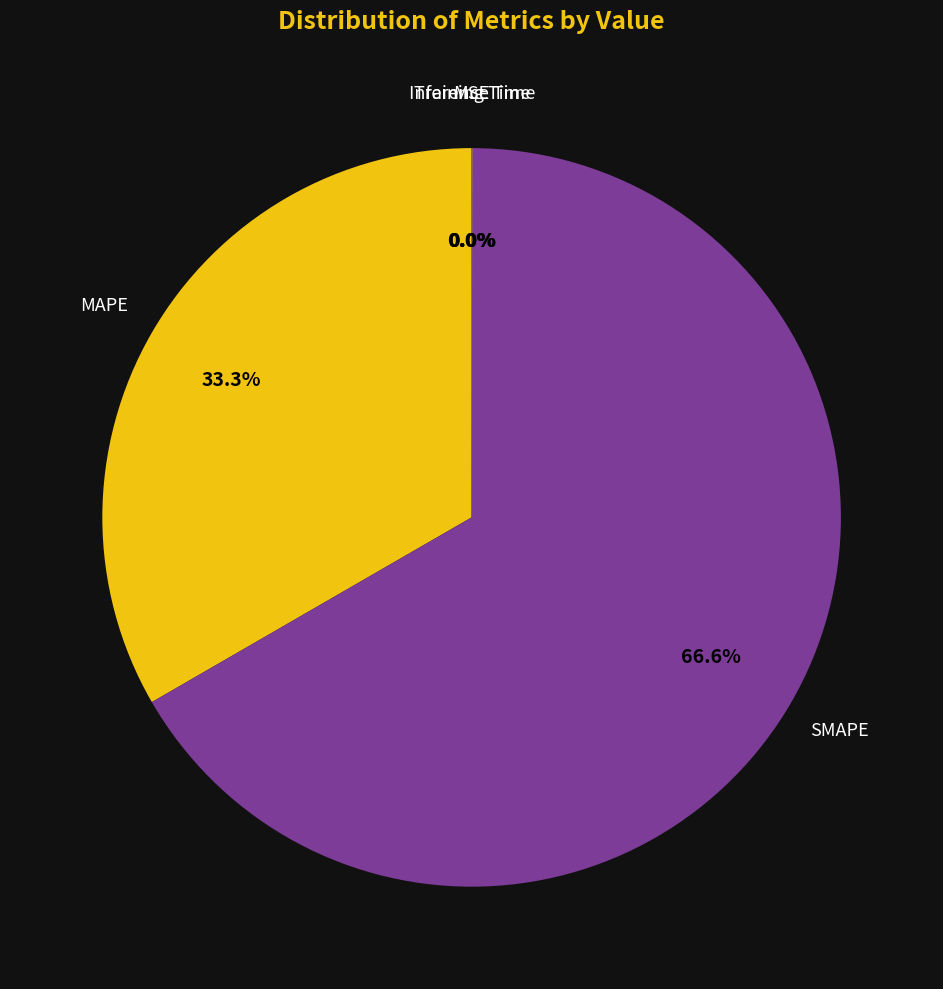

Is there a majority slice in this chart?

Yes